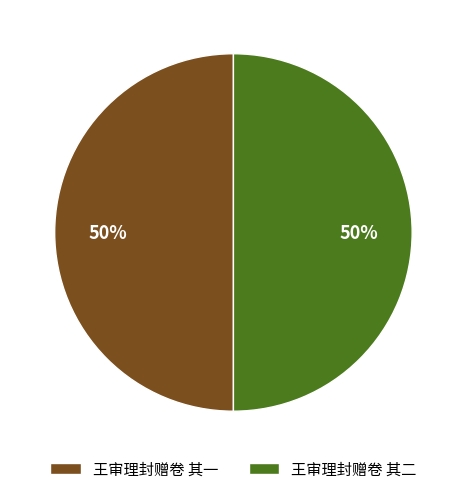

Do 王审理封赠卷 其二 and 王审理封赠卷 其一 together represent more than half of the pie?

Yes